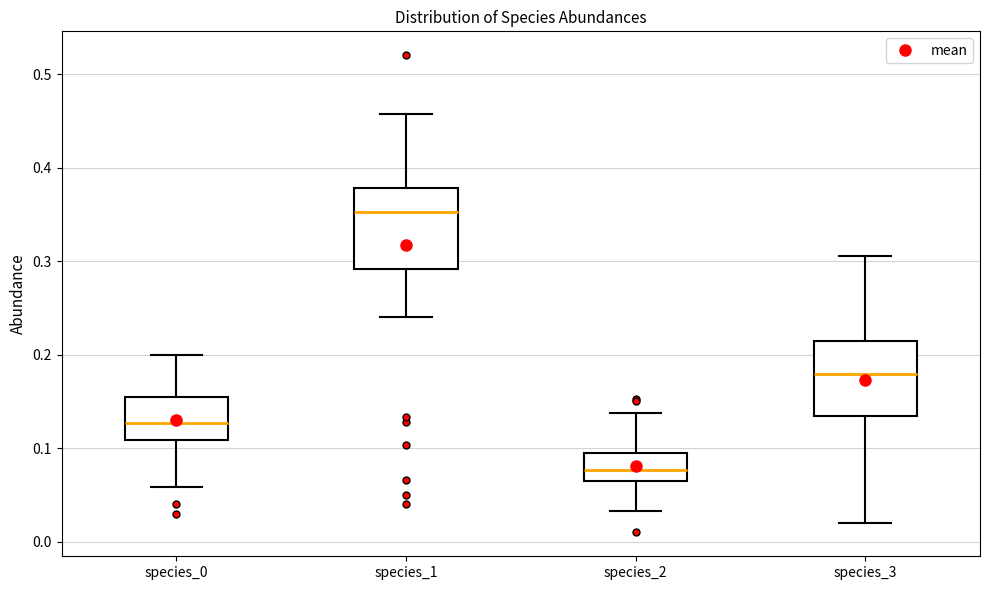

Where does the lower whisker of the box for species_1 end on the y-axis? The values are not printed on the chart, so give them approximately, as read against the axis.

0.24